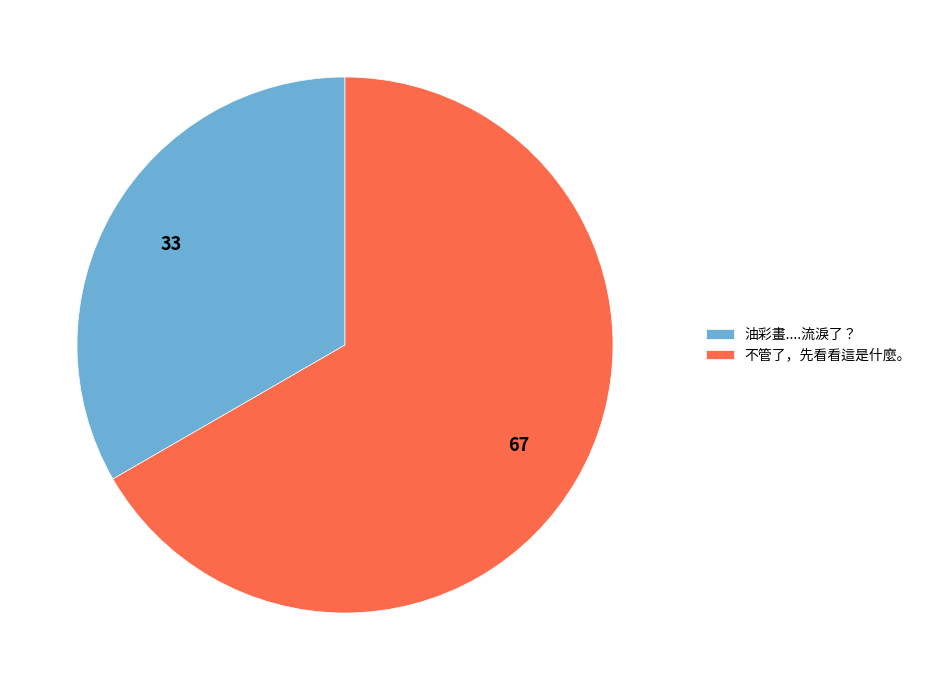

Does 不管了，先看看這是什麼。 represent more than half of the total?

Yes